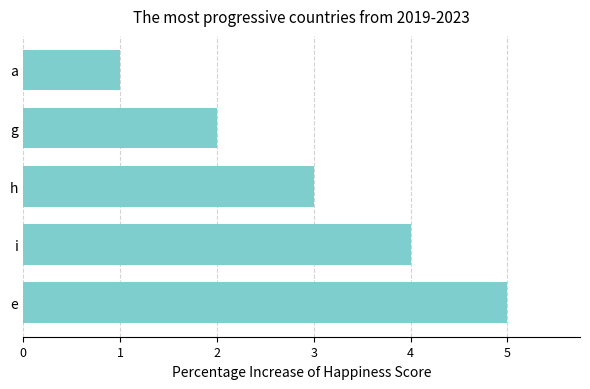

Approximately how many times larger is the value at a compared to h?

0.3